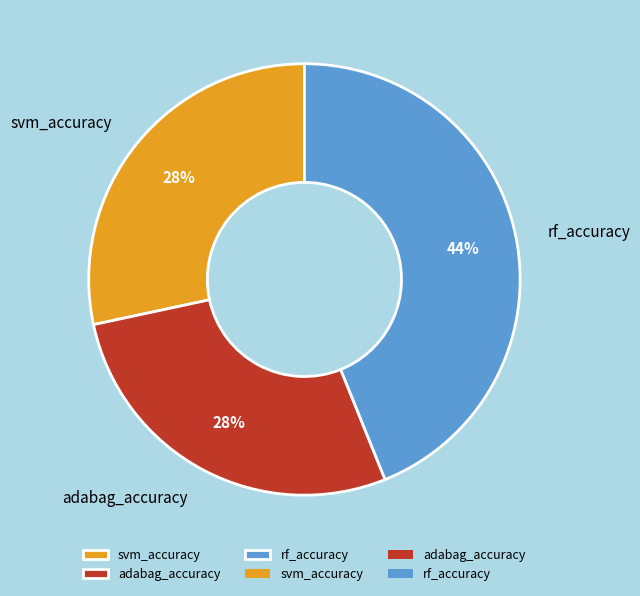

Count the number of slices in the pie.

3